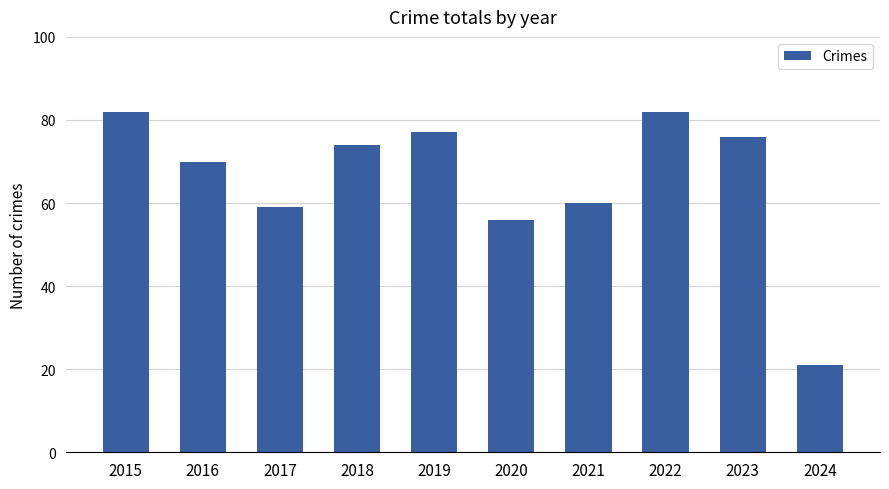

At which label is the value closest to 51?

2020